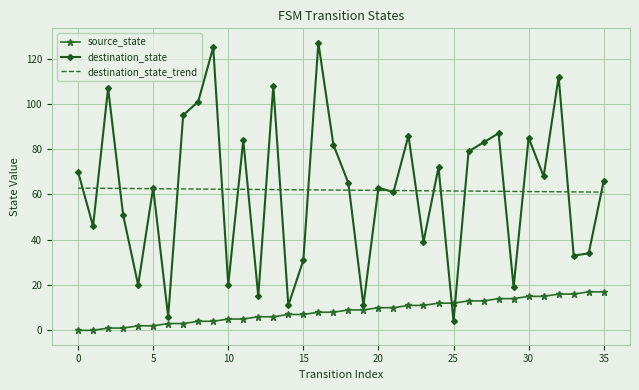

What is the highest value of the destination_state series?

127.0